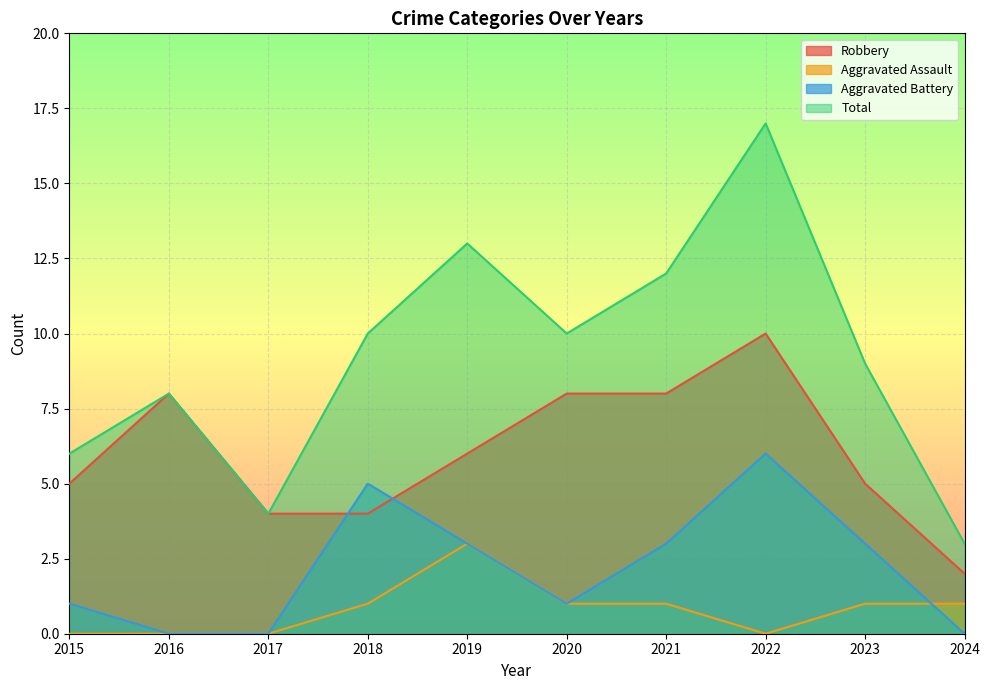

Which has a higher value, 2021 or 2016?

2021